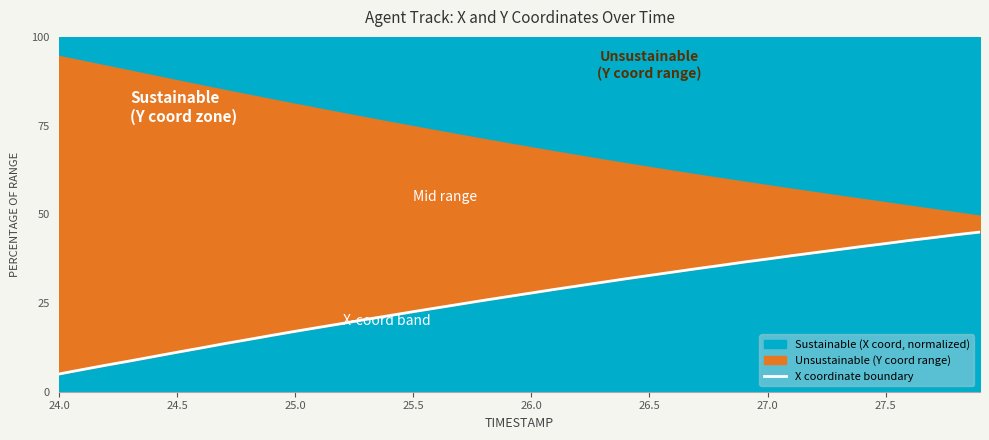

The chart shows a value of 54.7 at 33. True or false?

False